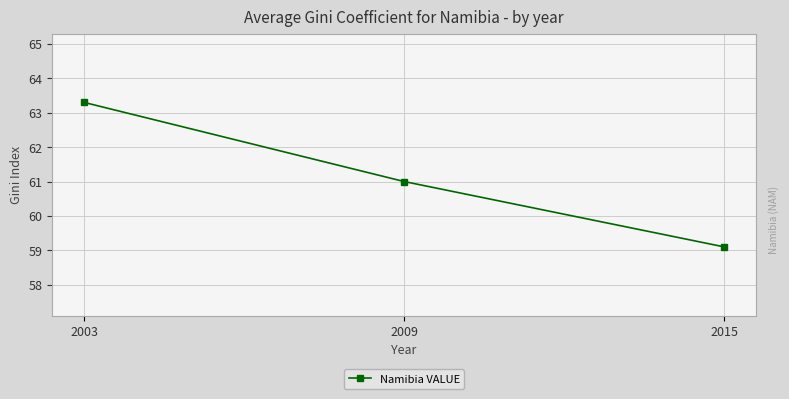

How many series are shown in this chart?

1